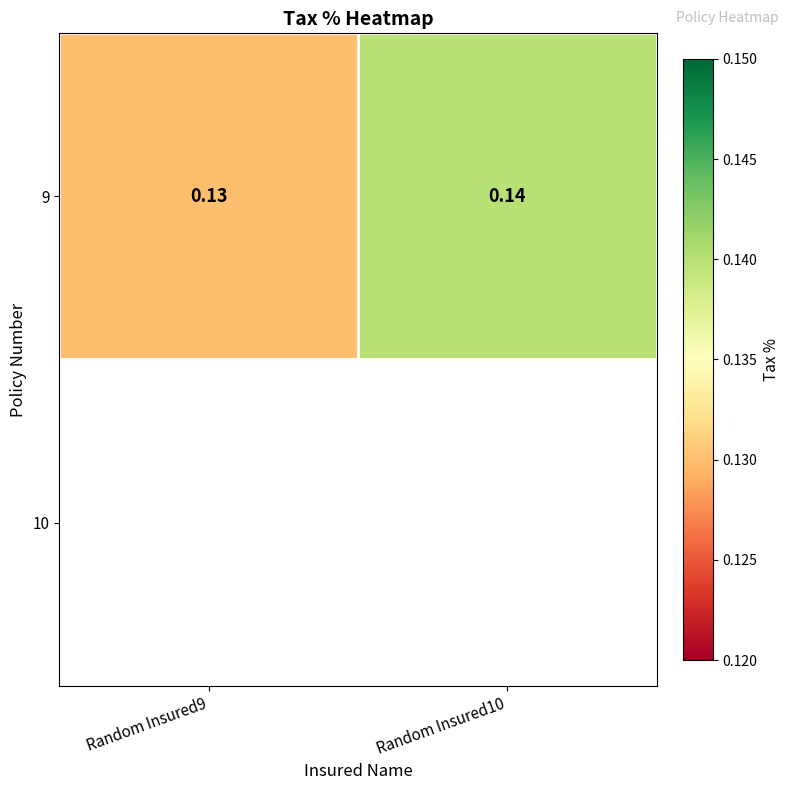

At which category does the chart reach its minimum across all series?

Random Insured9